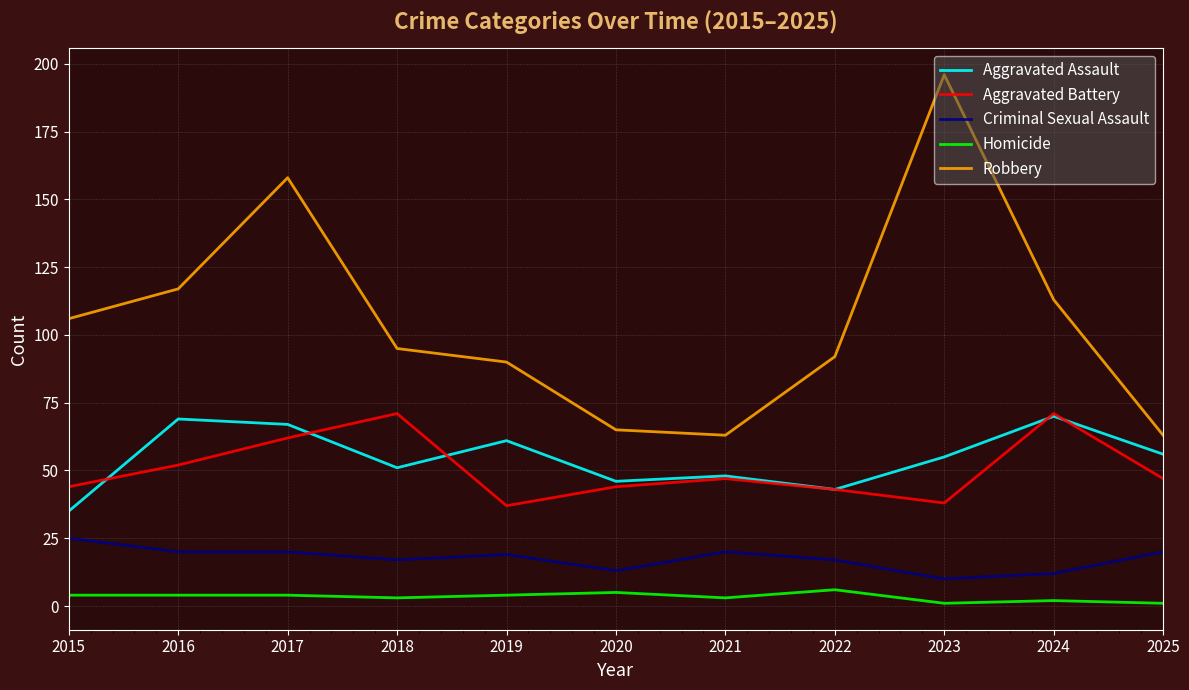

What is the sum of the Robbery values at 2016 and 2020?

182